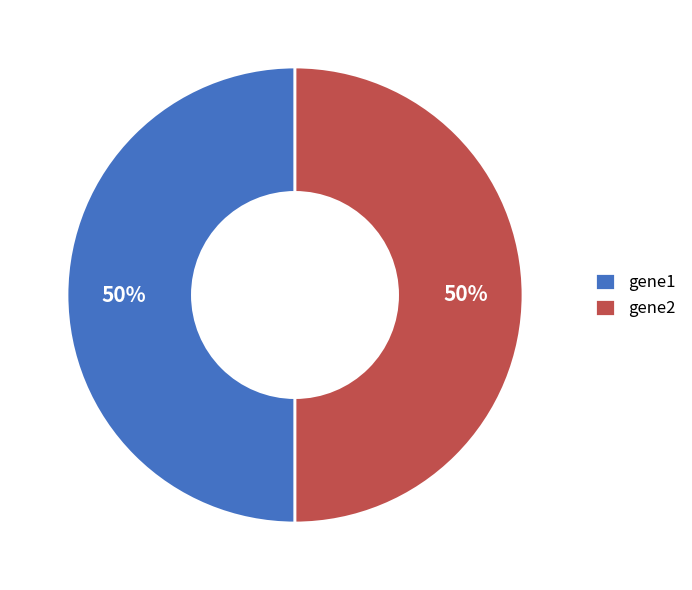

True or false: gene1 accounts for 50% of the total.

True